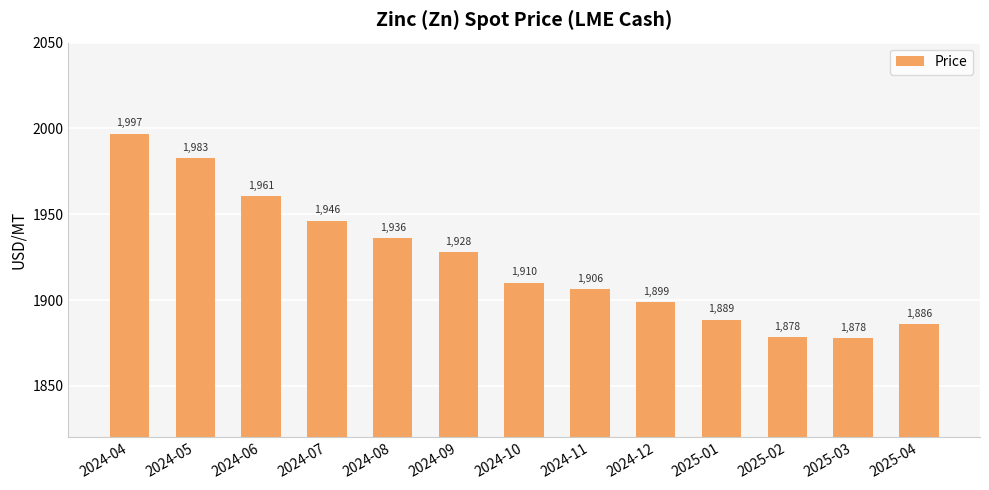

How many data points are less than 1910?

6